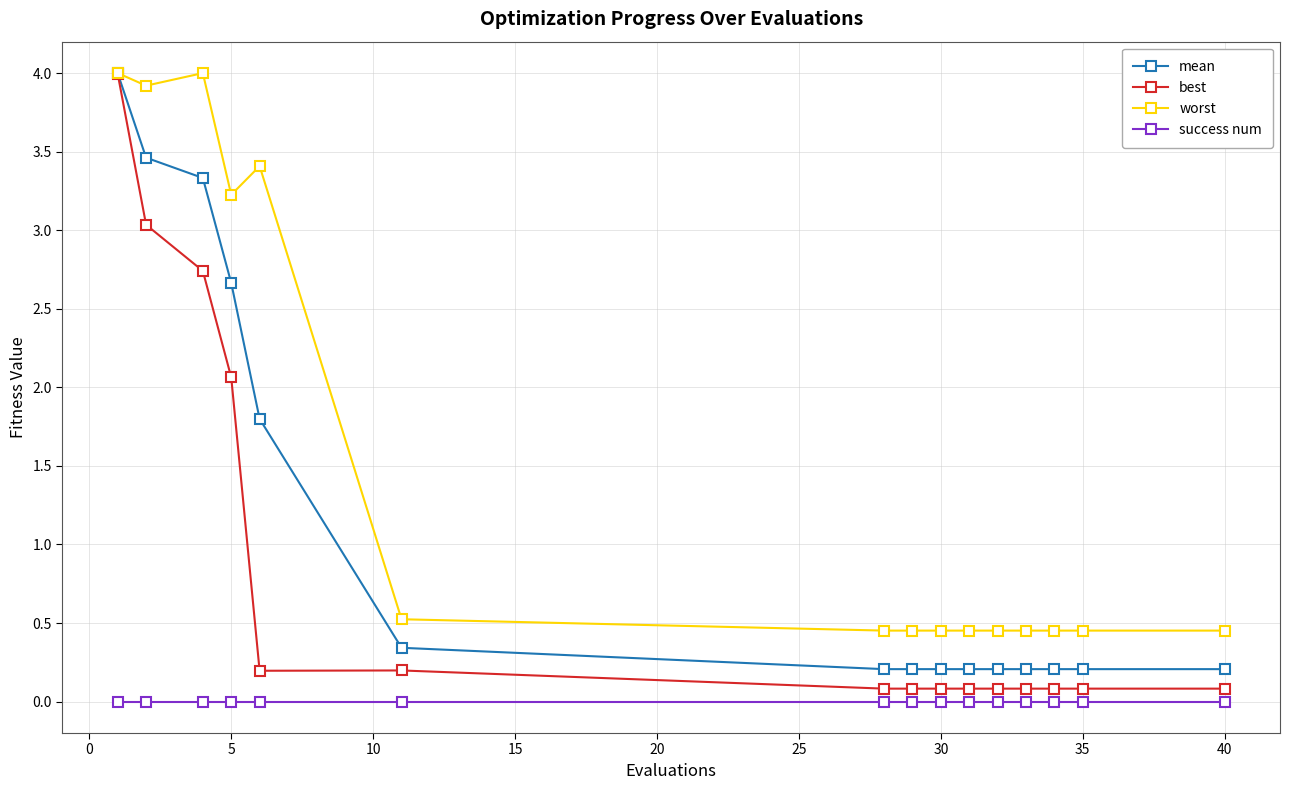

True or false: success num and worst intersect in this chart.

False